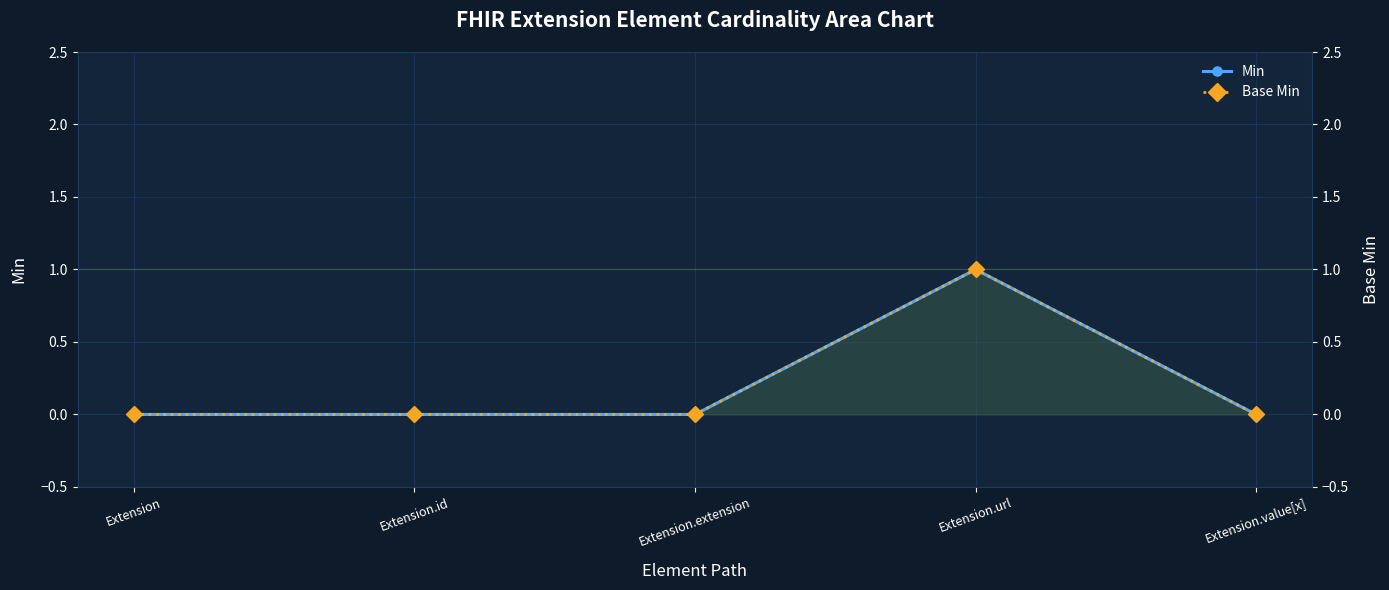

How many interior local peaks does the Min series have?

1